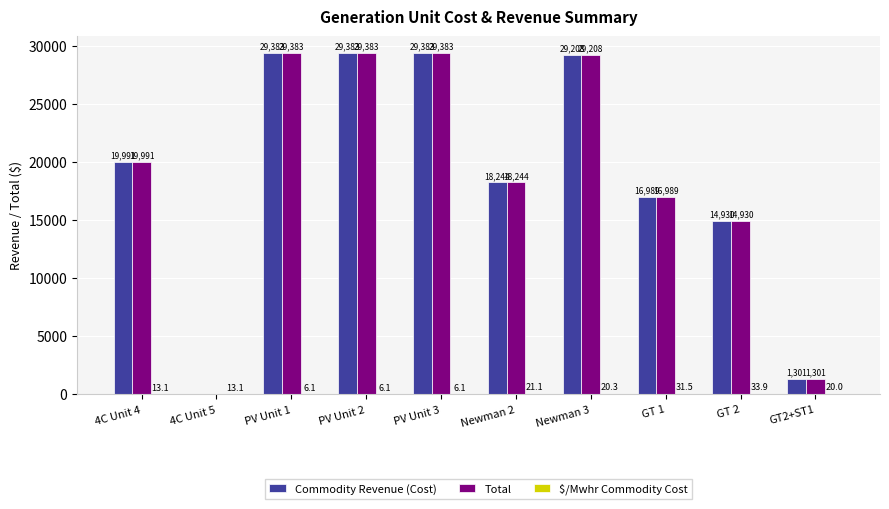

What is the total value across all series at GT2+ST1?

2622.9